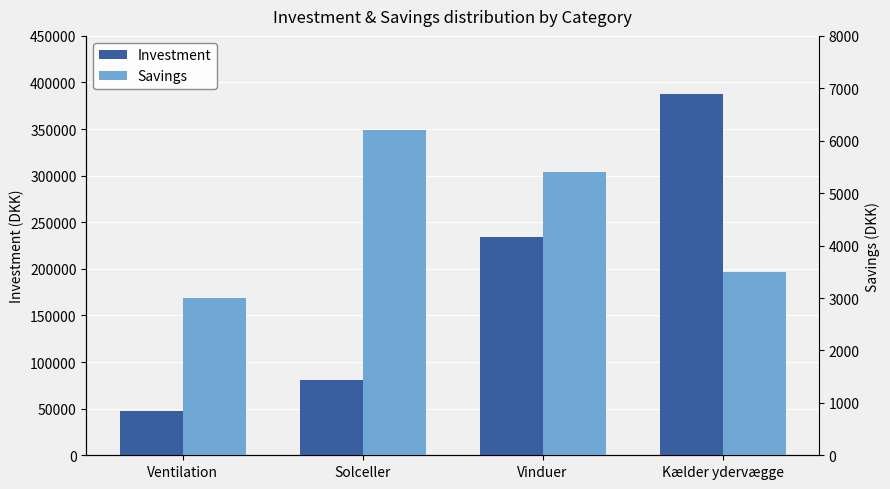

Between Vinduer and Ventilation, which is larger?

Vinduer